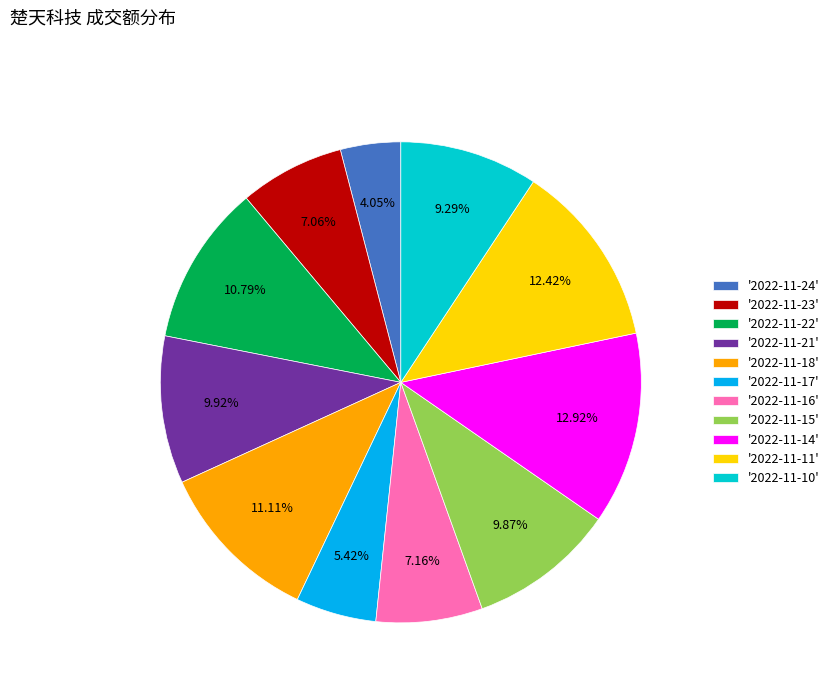

Between '2022-11-15' and '2022-11-17', which is larger?

'2022-11-15'